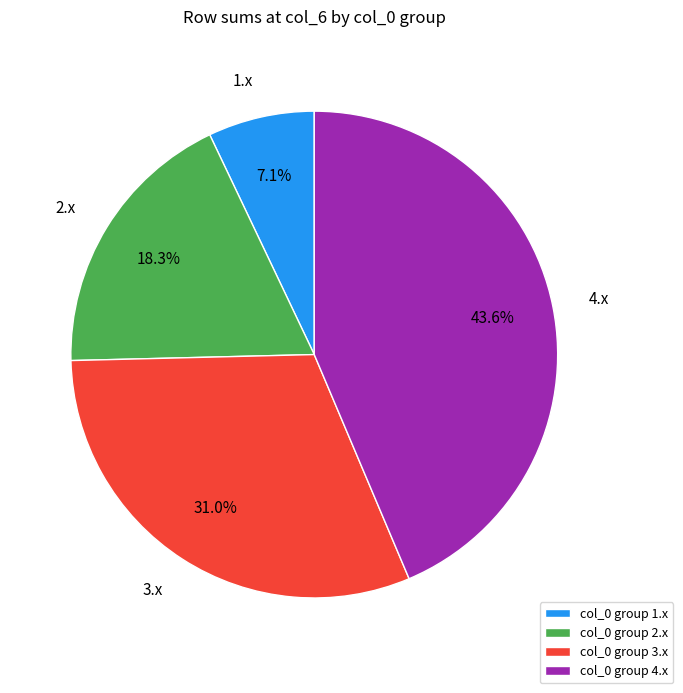

Count the number of slices in the pie.

4